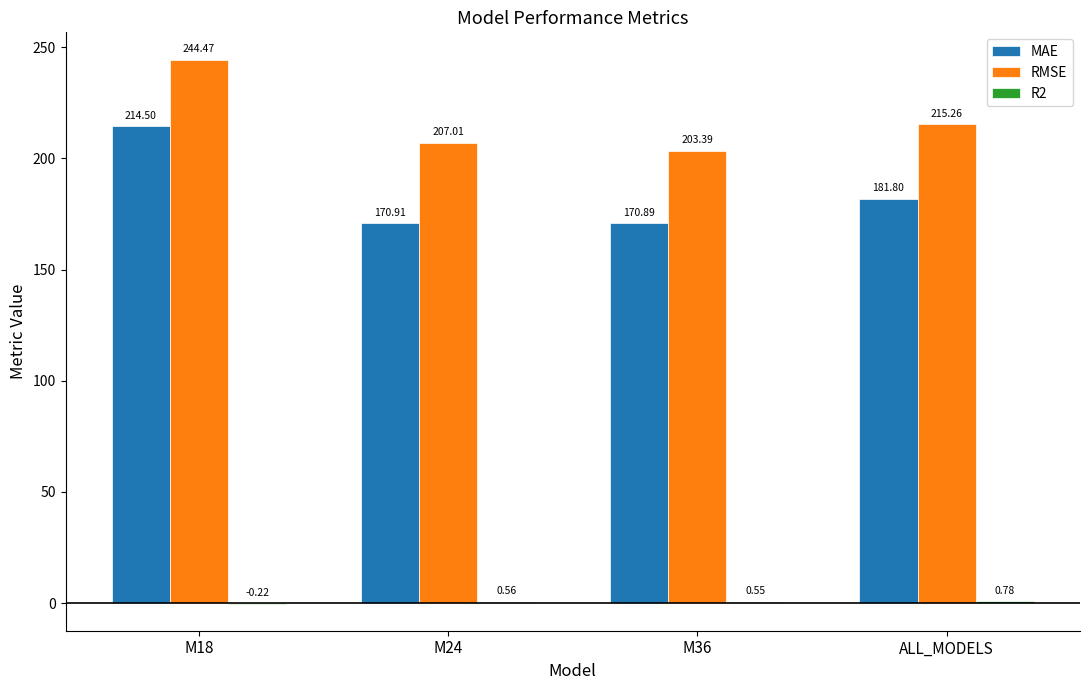

Which series has the largest total across all categories?

RMSE